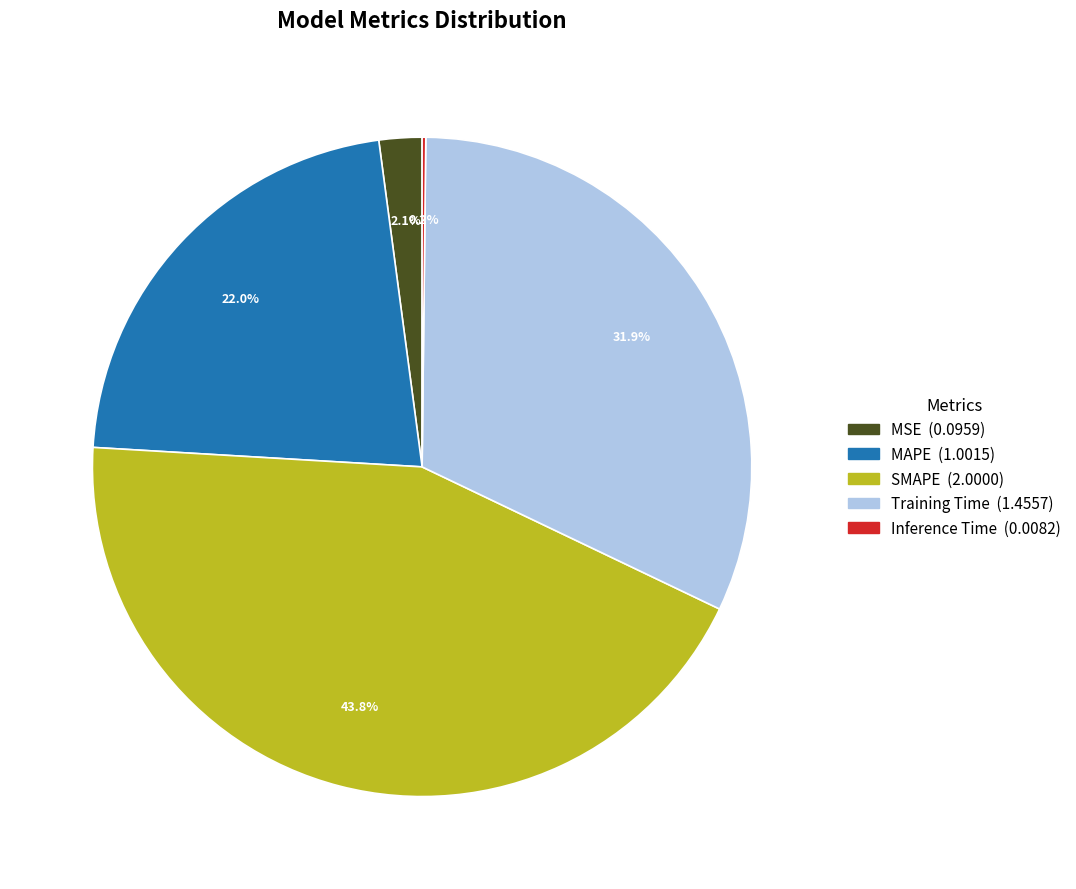

Is there a majority slice in this chart?

No